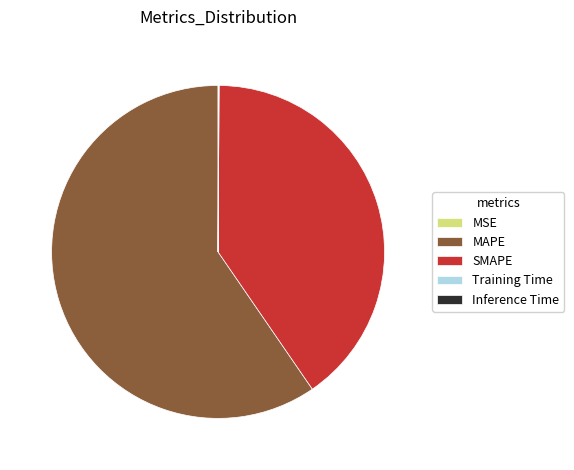

Which has a higher value, SMAPE or MAPE?

MAPE